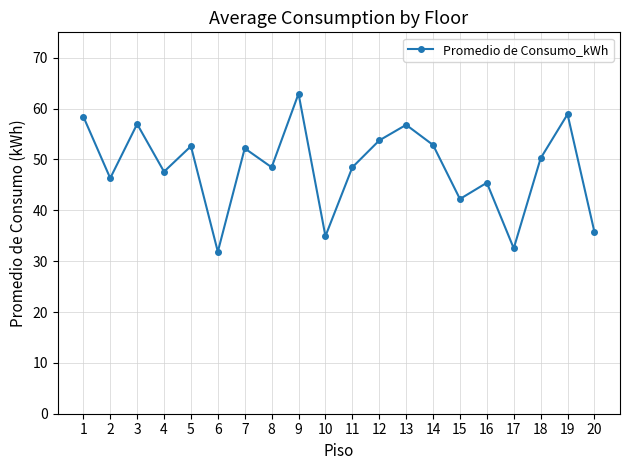

What is the difference between the second highest and minimum values?

27.0